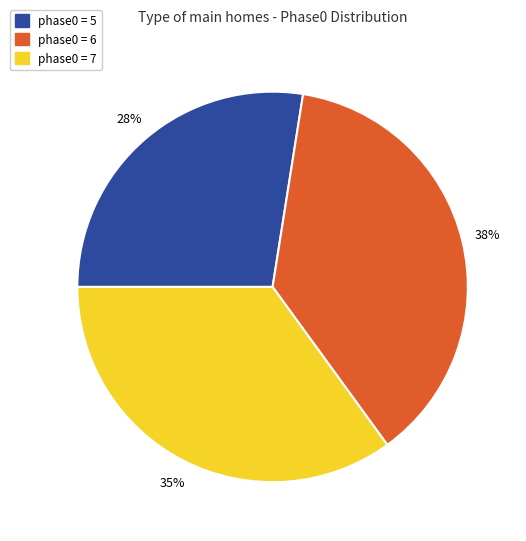

How many slices are in this pie chart?

3